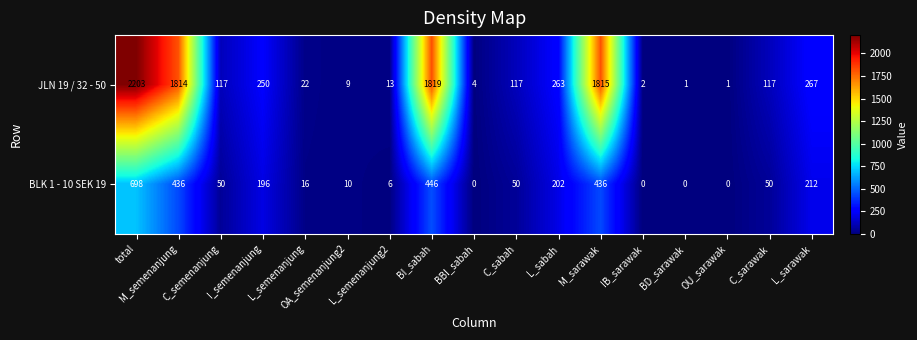

At which category is the sum across all series the highest?

total